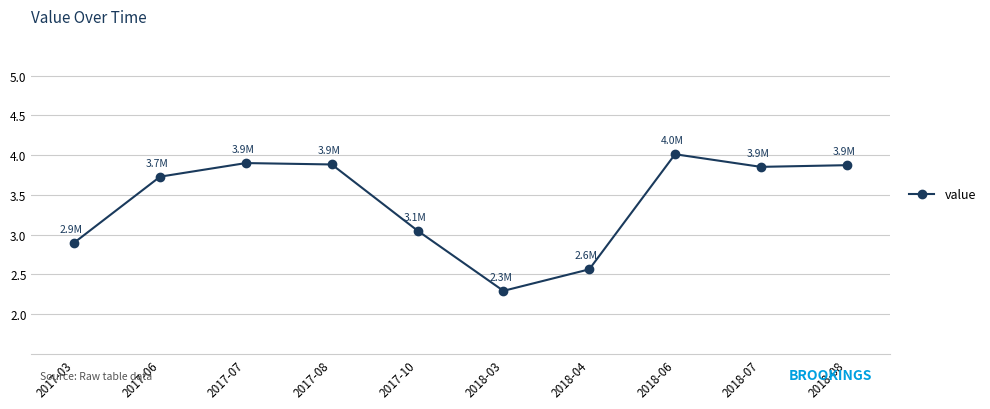

What is the difference between the values at 2017-07 and 2018-04?

1.3